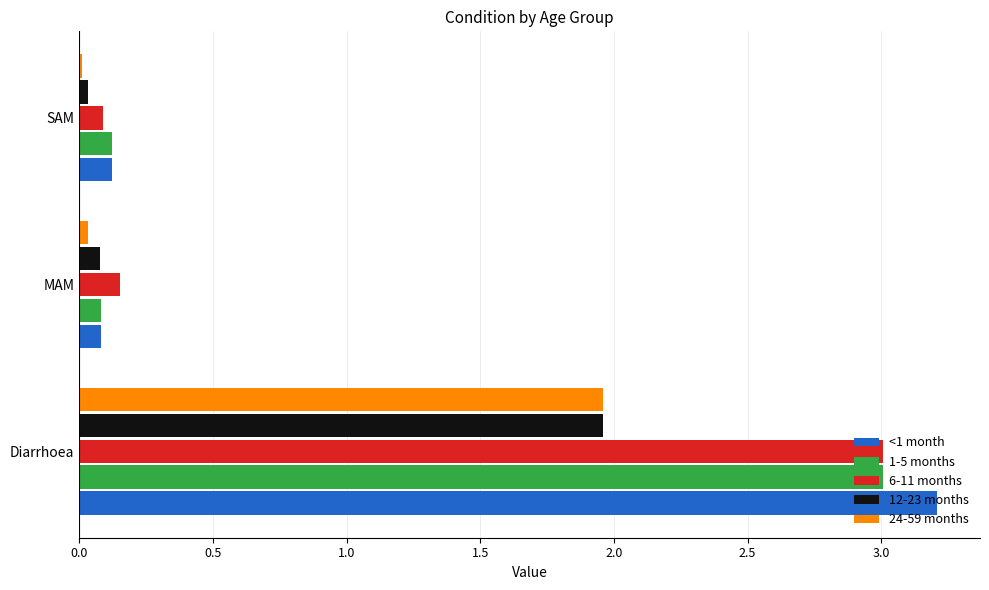

At which category is the sum across all series the highest?

Diarrhoea